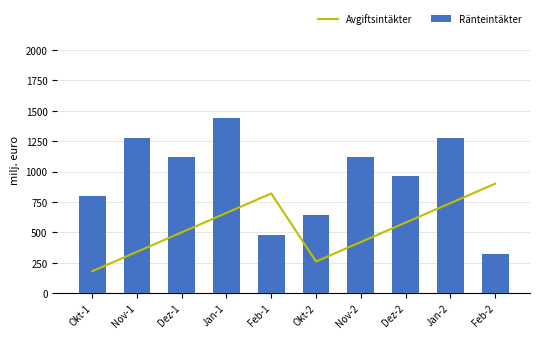

Where is Ränteintäkter nearest to the value 880?

Okt-1